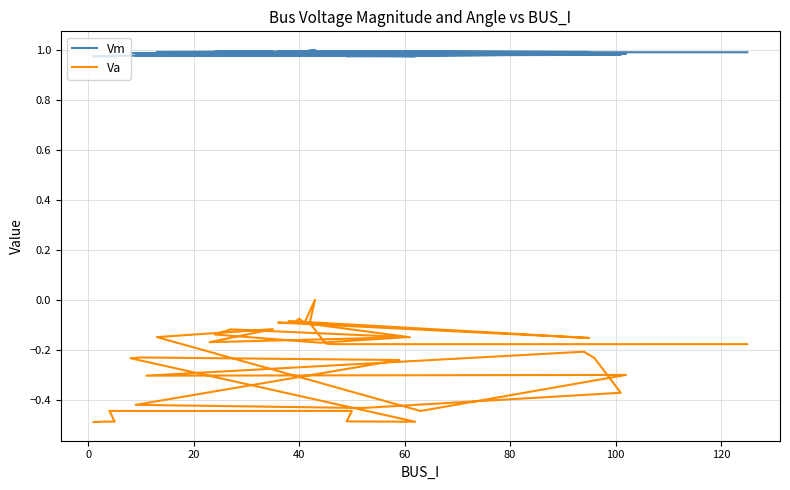

True or false: Va and Vm cross at least once.

False